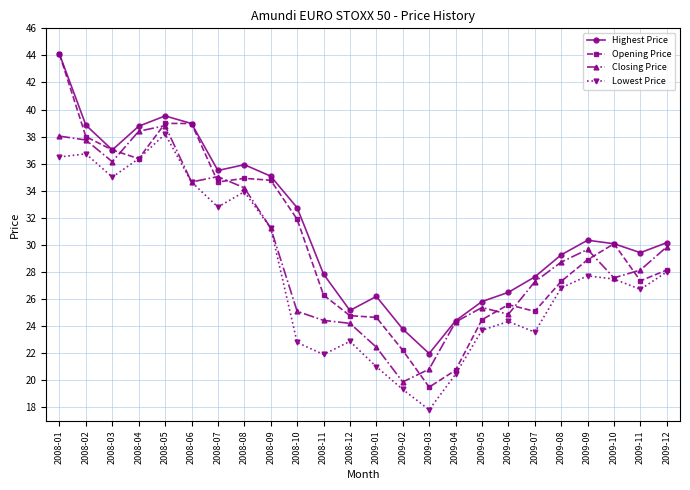

Is it true that Lowest Price equals 9.4 at 2008-06?

False